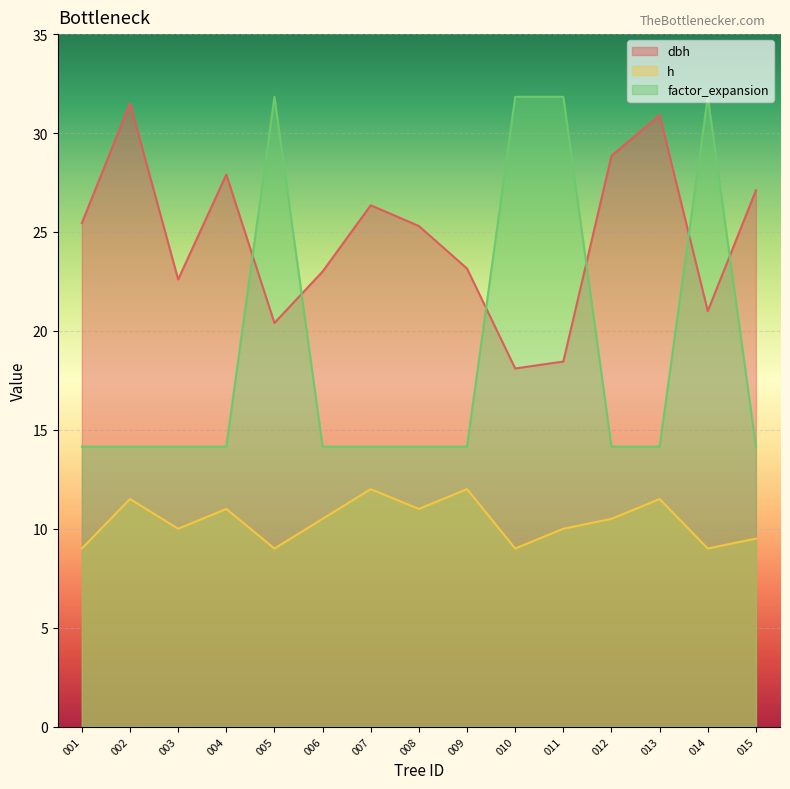

At how many categories does at least one series exceed 17?

15